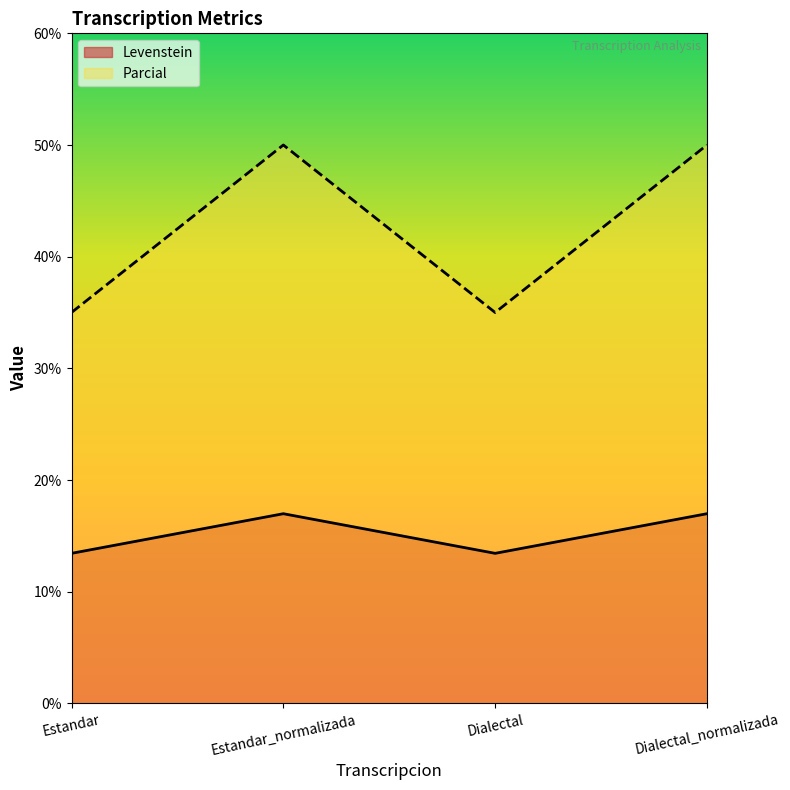

True or false: Parcial and Levenstein cross at least once.

False